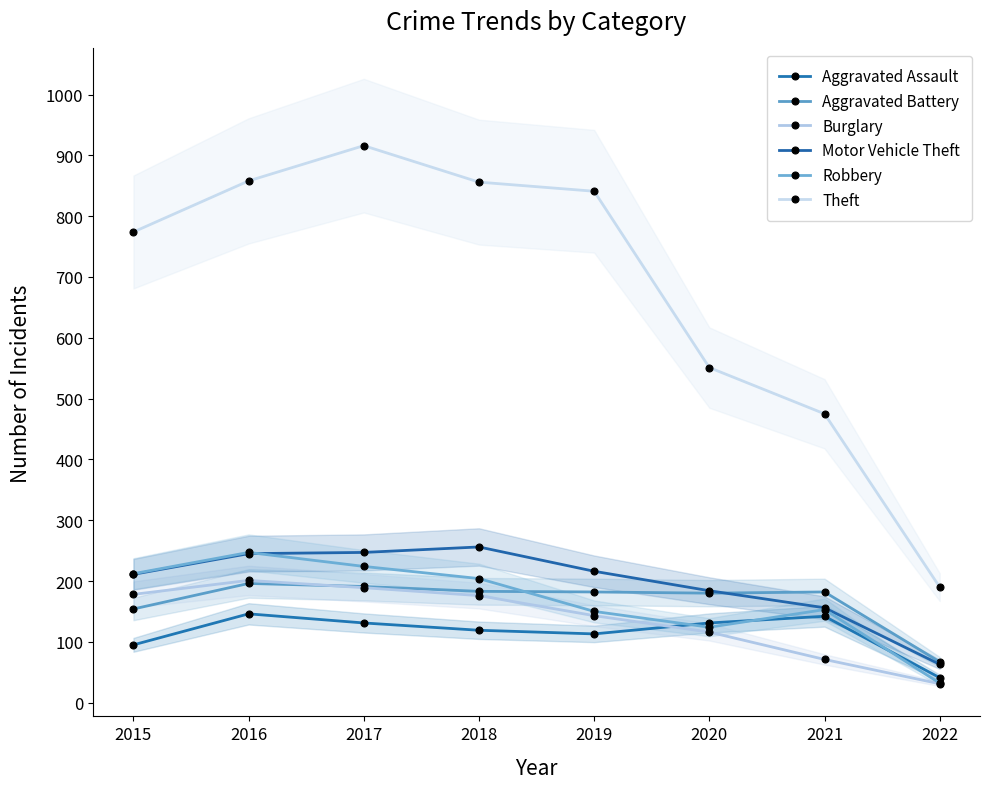

True or false: Robbery and Burglary cross at least once.

False